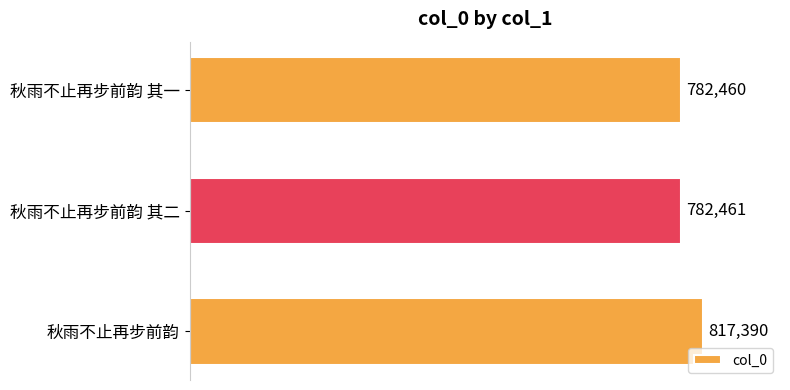

What is the smallest value displayed?

782460